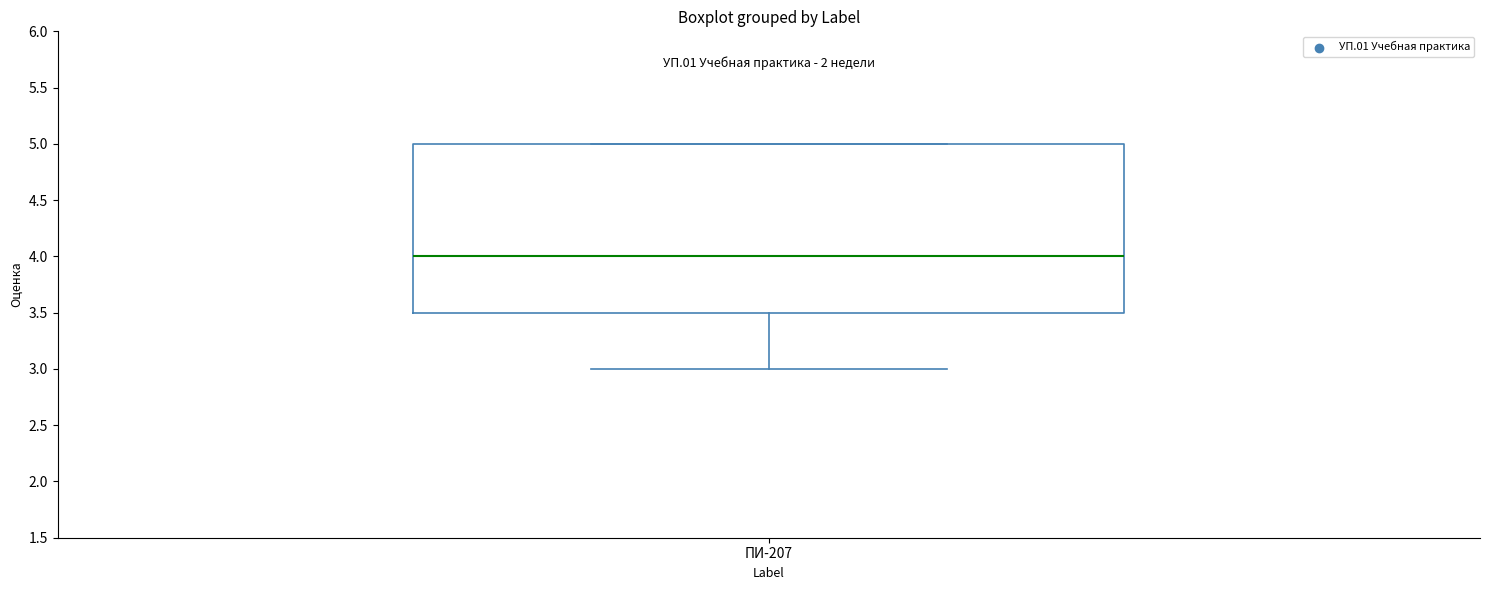

Transcribe this box plot: give where the median line is, the range the box spans, and where the two whiskers end, as read against the y-axis. The values are not printed on the chart, so give them approximately, as read against the axis.

median 4.0, box 3.5 to 5.0, whiskers 3.0 to 5.0